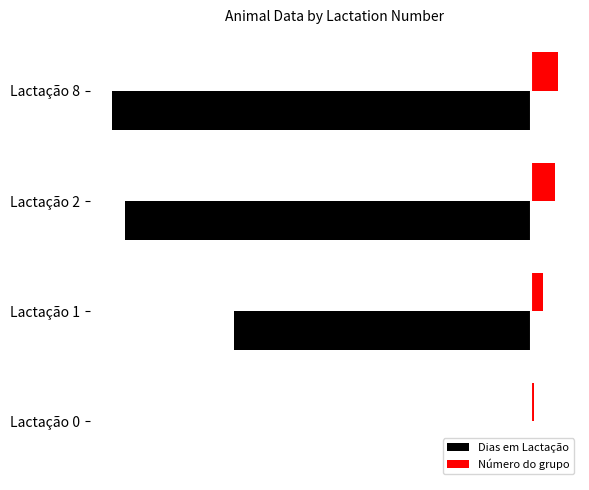

What are all the series names shown in the legend?

Dias em Lactação, Número do grupo